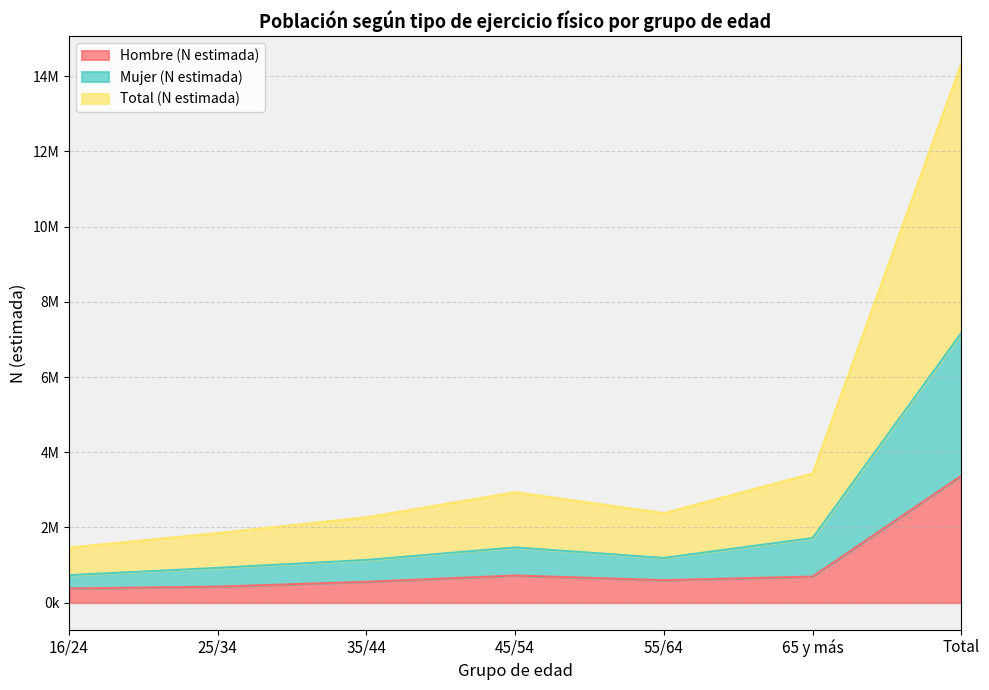

Does the chart have visible grid lines?

Yes